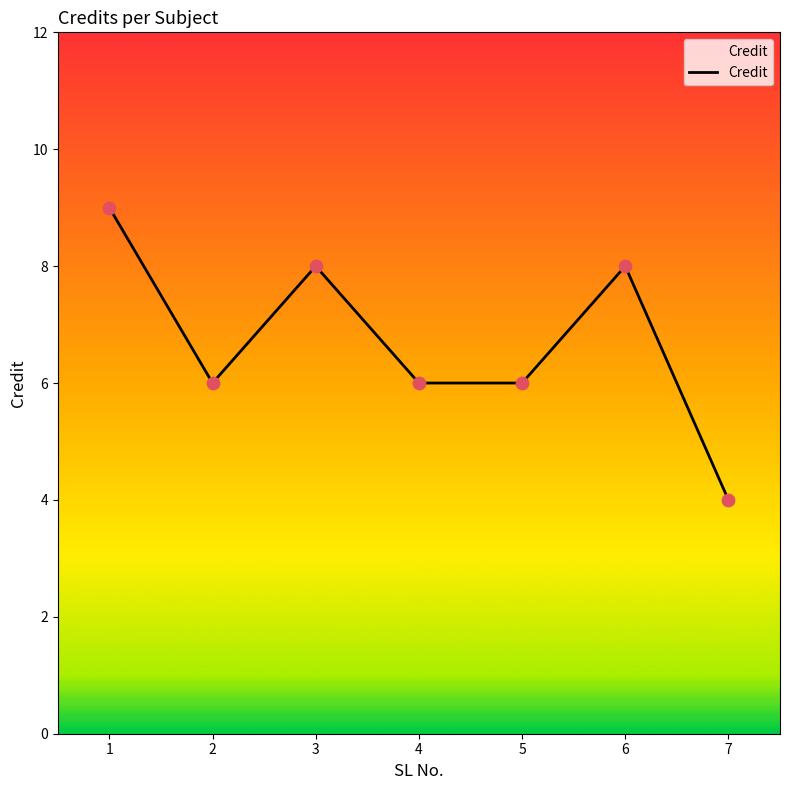

Which has a higher value, 3 or 7?

3